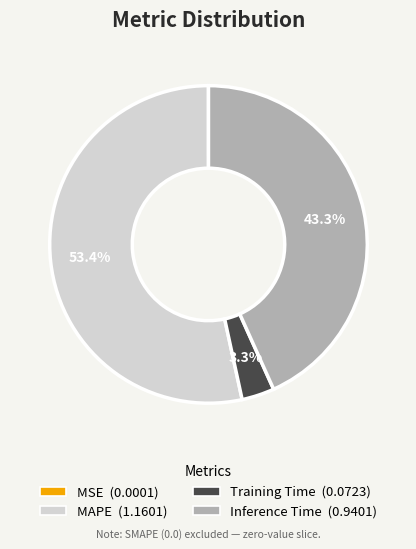

Does any single category account for the majority?

Yes